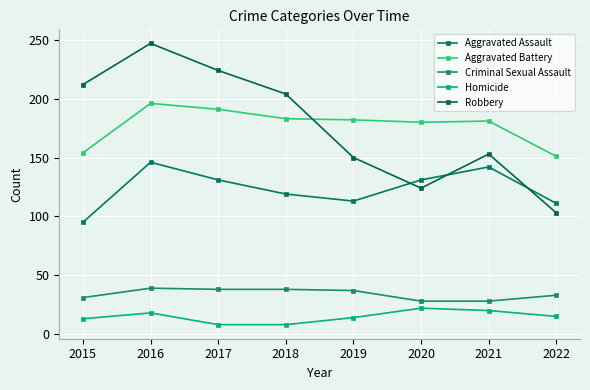

What is the sum of the Aggravated Assault values at 2018 and 2017?

250